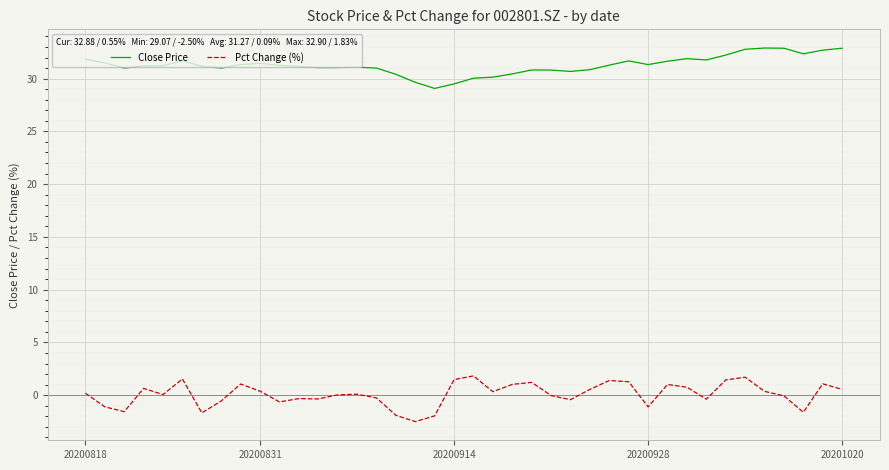

True or false: Pct Change (%) and Close Price intersect in this chart.

False